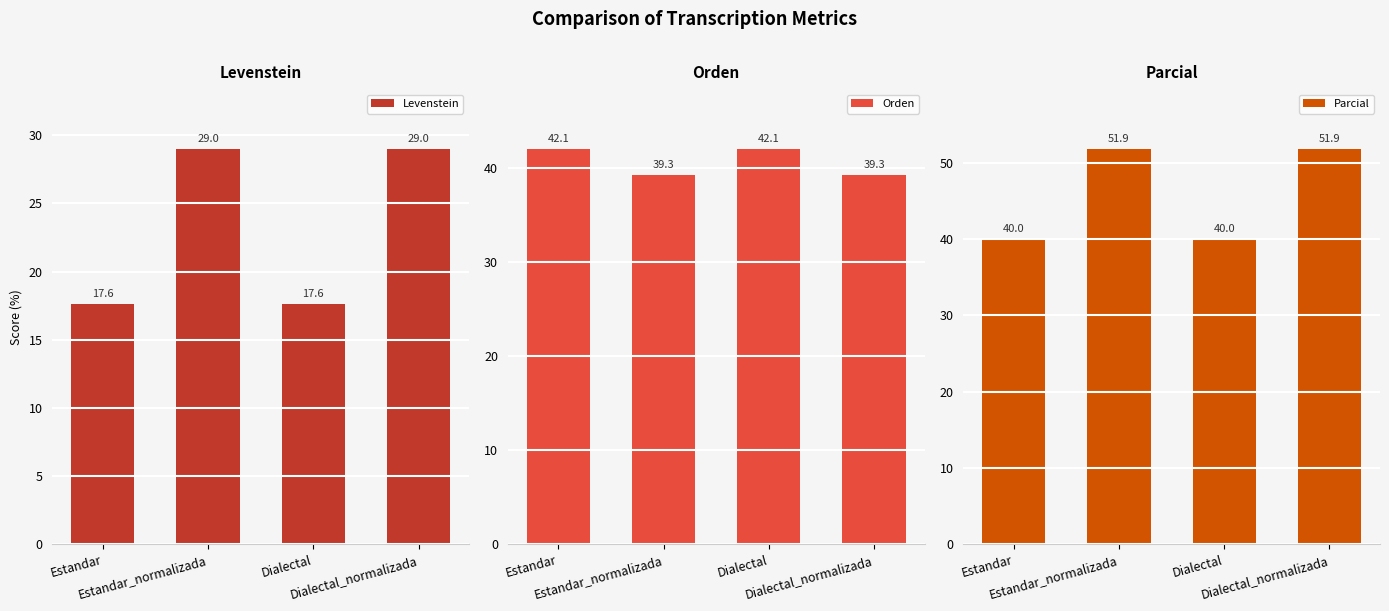

Reading left to right, what are all the values shown in this chart?

Levenstein: Estandar=17.6	Estandar_normalizada=29.0	Dialectal=17.6	Dialectal_normalizada=29.0
Orden: Estandar=42.1	Estandar_normalizada=39.3	Dialectal=42.1	Dialectal_normalizada=39.3
Parcial: Estandar=40.0	Estandar_normalizada=51.9	Dialectal=40.0	Dialectal_normalizada=51.9